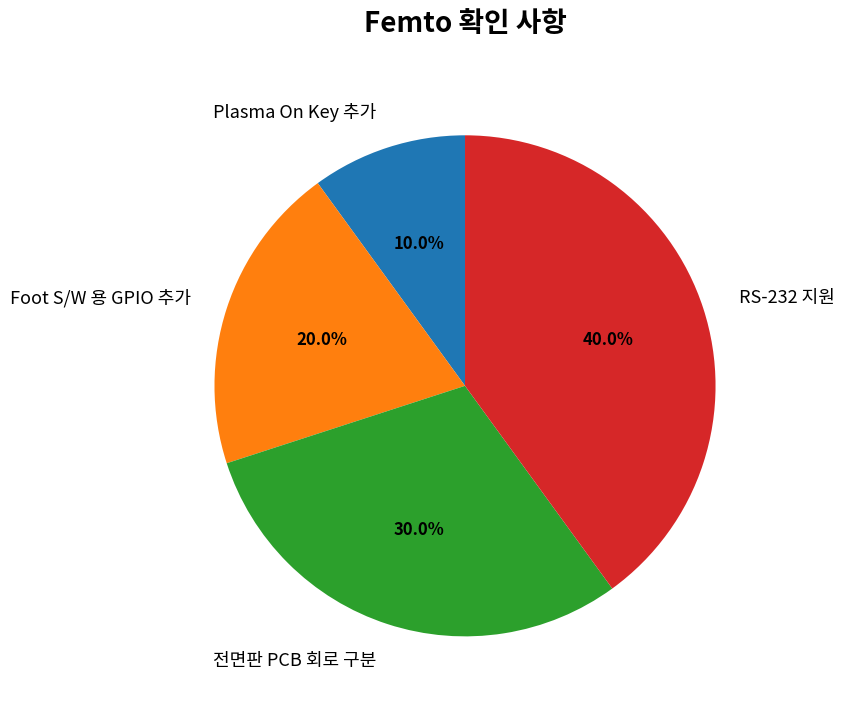

What is the ratio of the value at Foot S/W 용 GPIO 추가 to the value at Plasma On Key 추가?

2.0